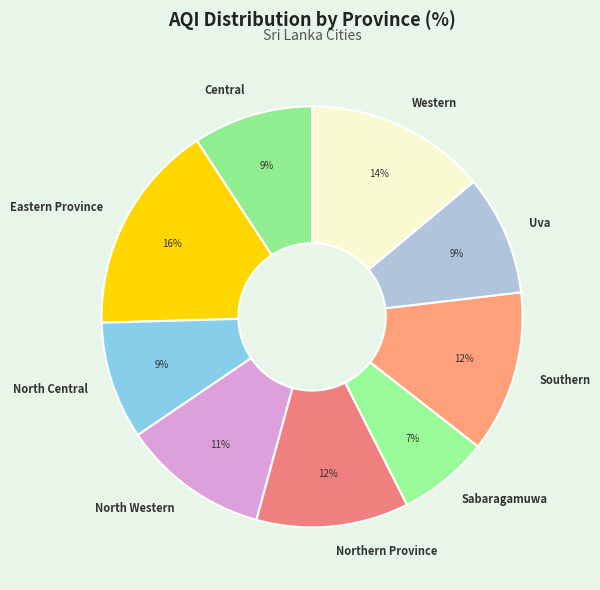

Combined, do Northern Province and Central account for over 50%?

No